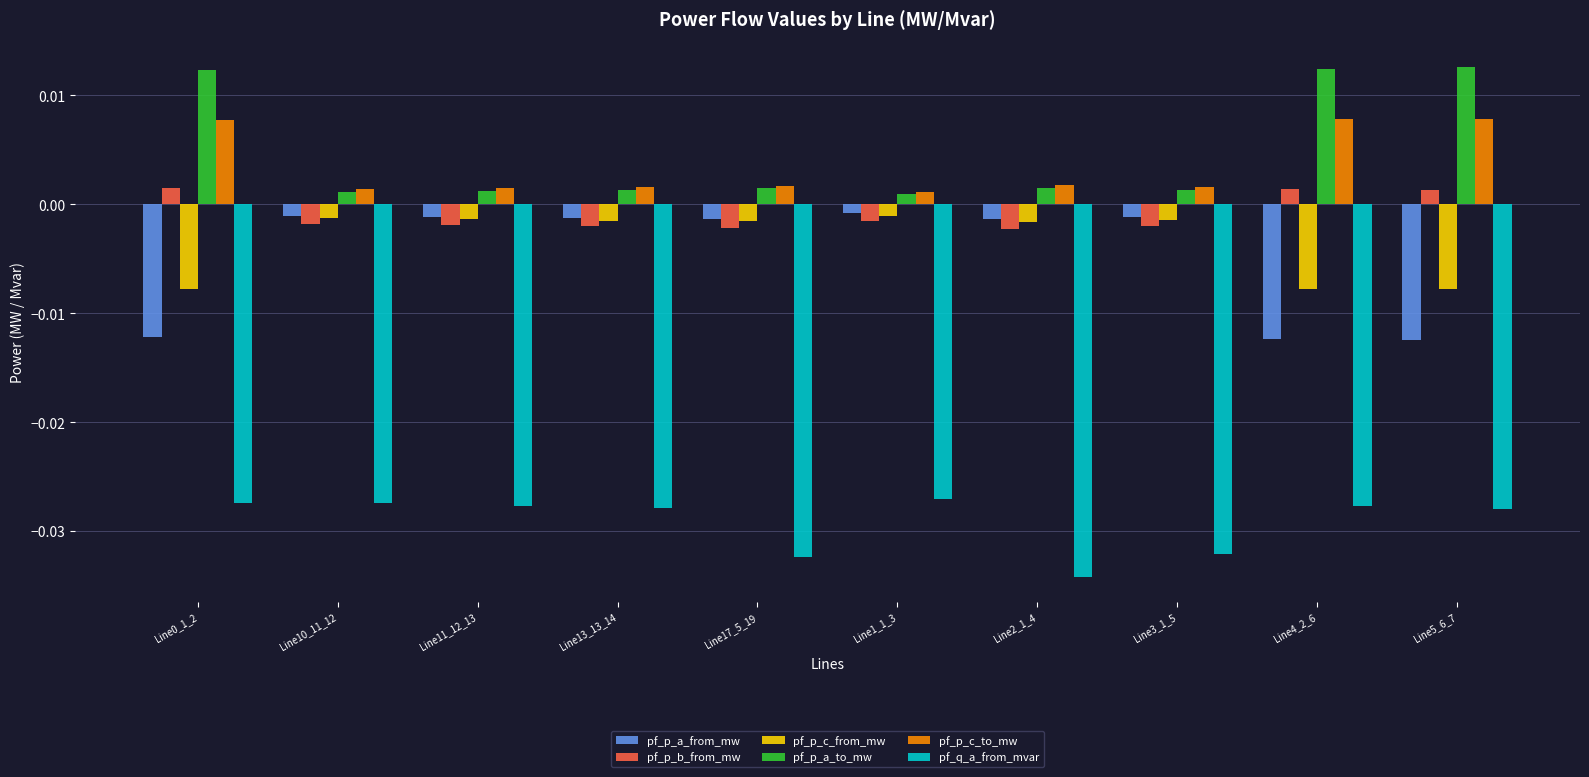

Count the pf_p_c_to_mw values in the range 0 to 1.

10